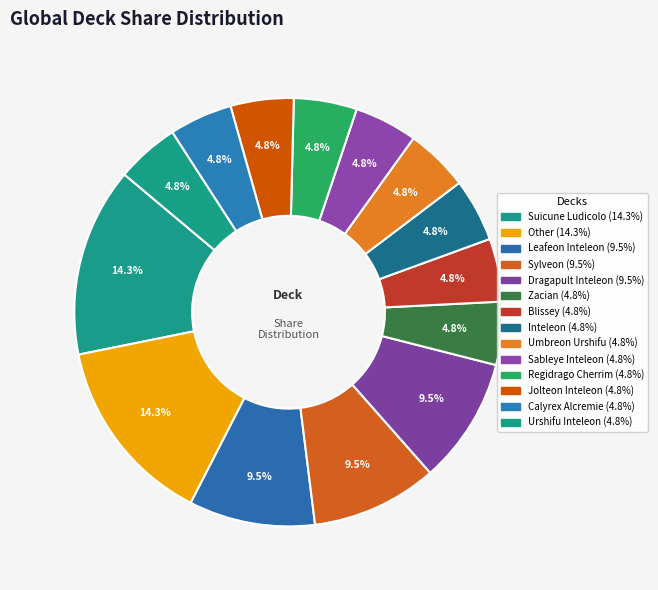

What percentage is the Umbreon Urshifu slice, to the nearest percent?

5%